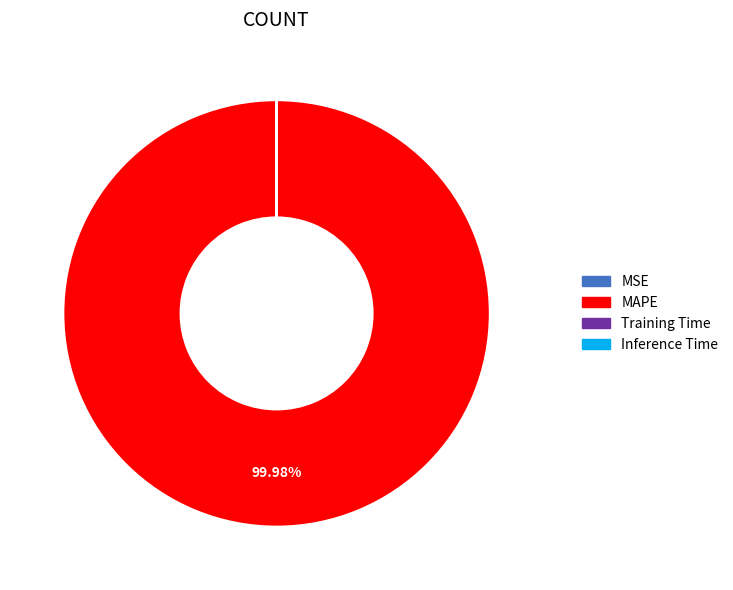

Does any single category account for the majority?

Yes